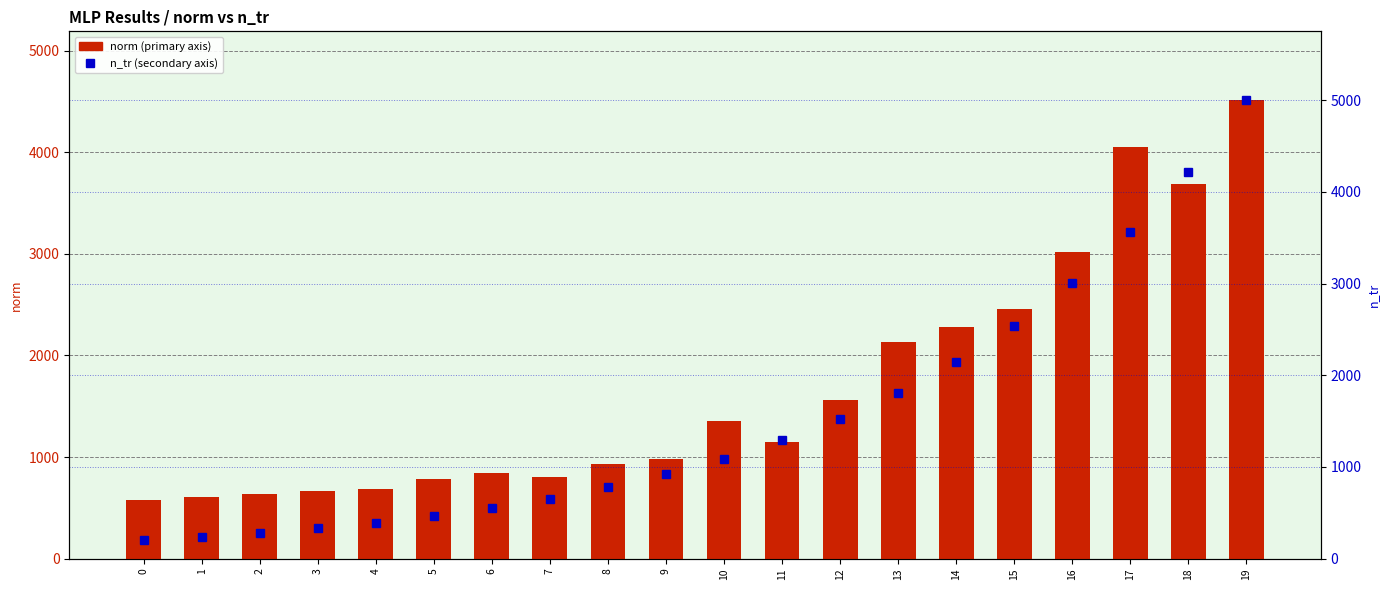

The value of norm at 17 is 5794.5. True or false?

False